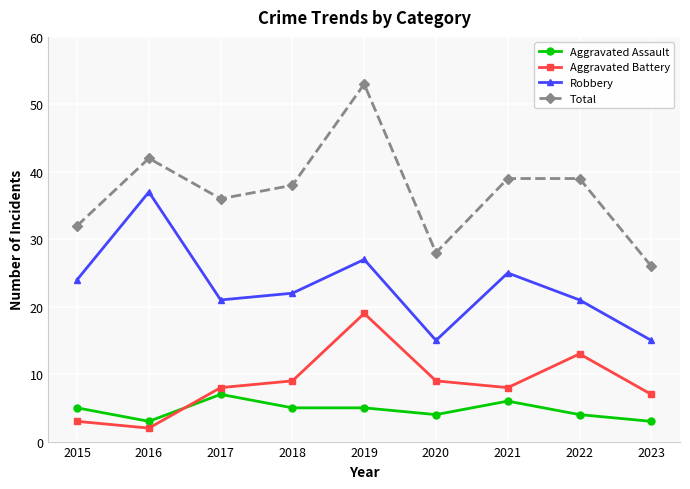

Reading right to left, what are all the values shown in this chart?

Aggravated Assault: 2023=3	2022=4	2021=6	2020=4	2019=5	2018=5	2017=7	2016=3	2015=5
Aggravated Battery: 2023=7	2022=13	2021=8	2020=9	2019=19	2018=9	2017=8	2016=2	2015=3
Robbery: 2023=15	2022=21	2021=25	2020=15	2019=27	2018=22	2017=21	2016=37	2015=24
Total: 2023=26	2022=39	2021=39	2020=28	2019=53	2018=38	2017=36	2016=42	2015=32